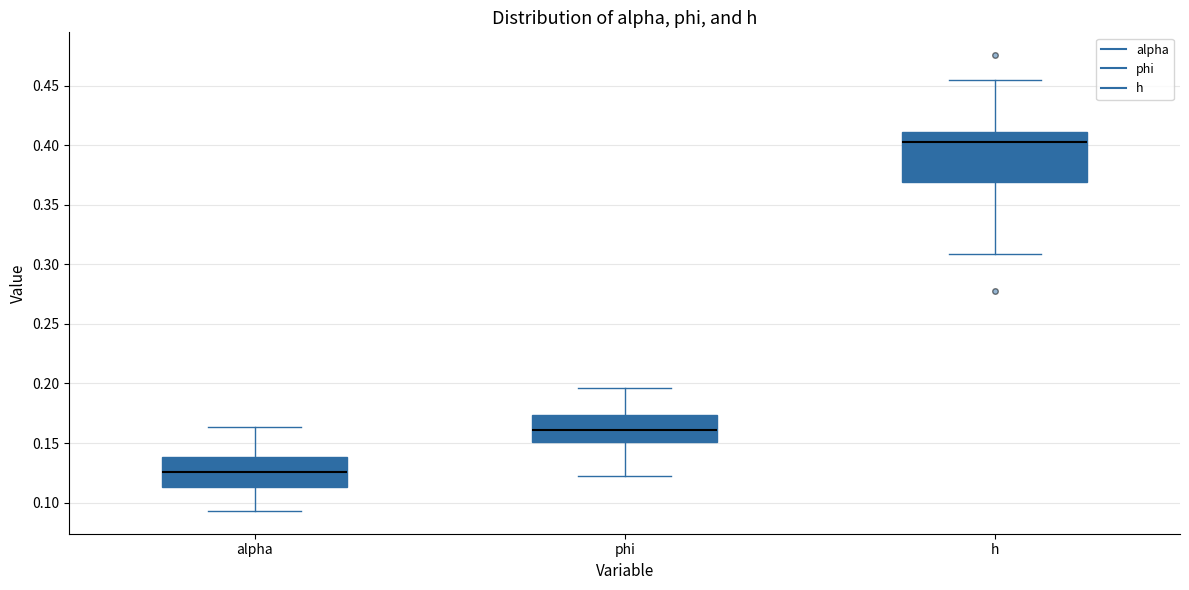

Which box is the tallest, from its lower edge to its upper edge?

h